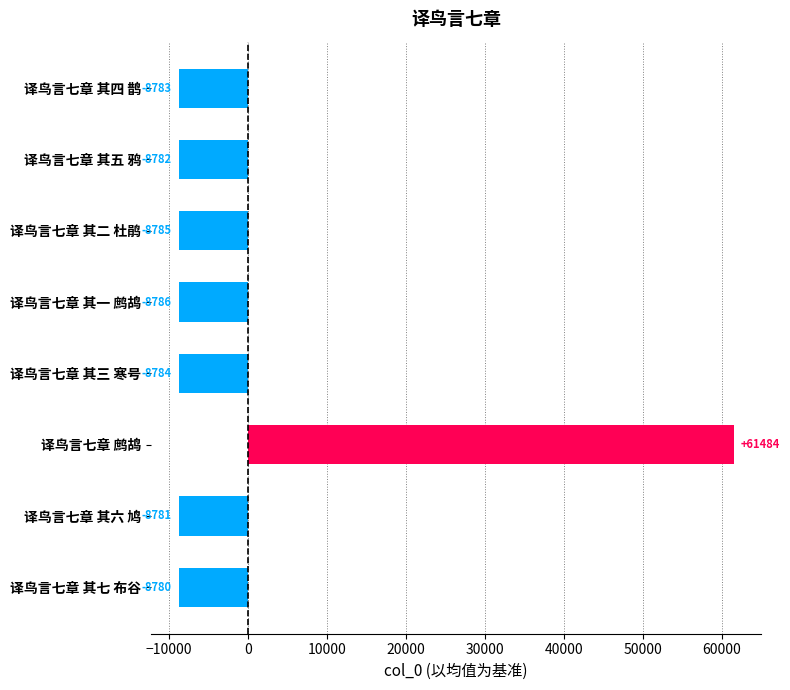

What is the maximum value shown in the chart?

61483.6